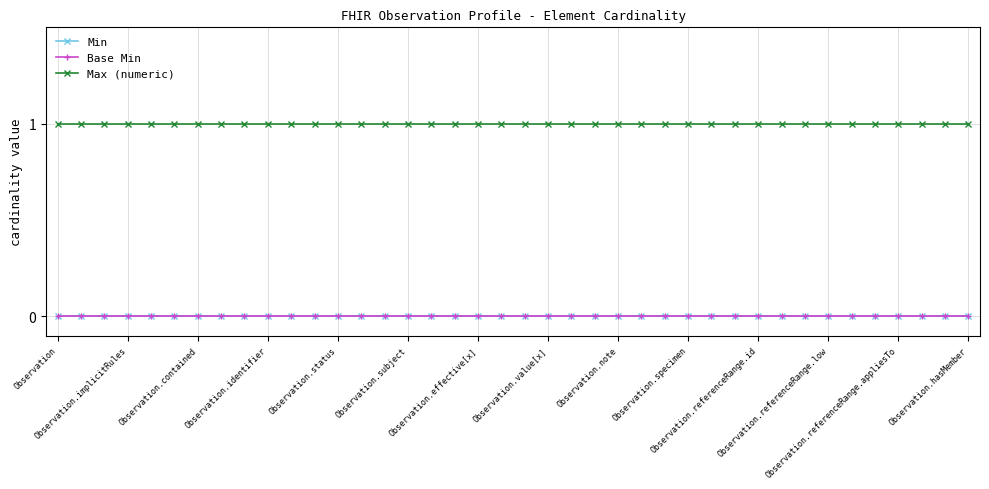

At how many categories does at least one series exceed 0?

40